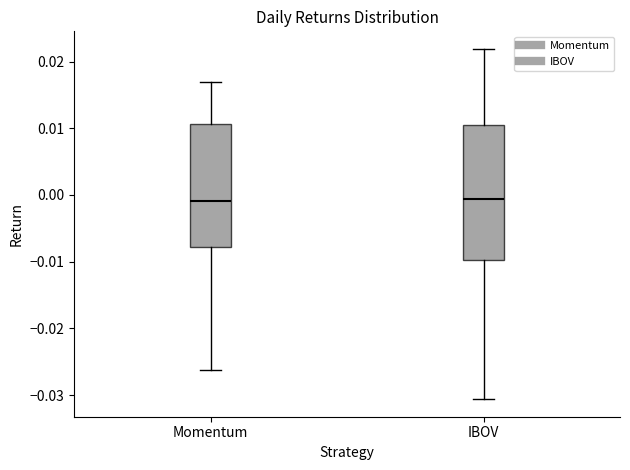

Comparing the boxes themselves (not the whiskers), which one is the tallest?

IBOV